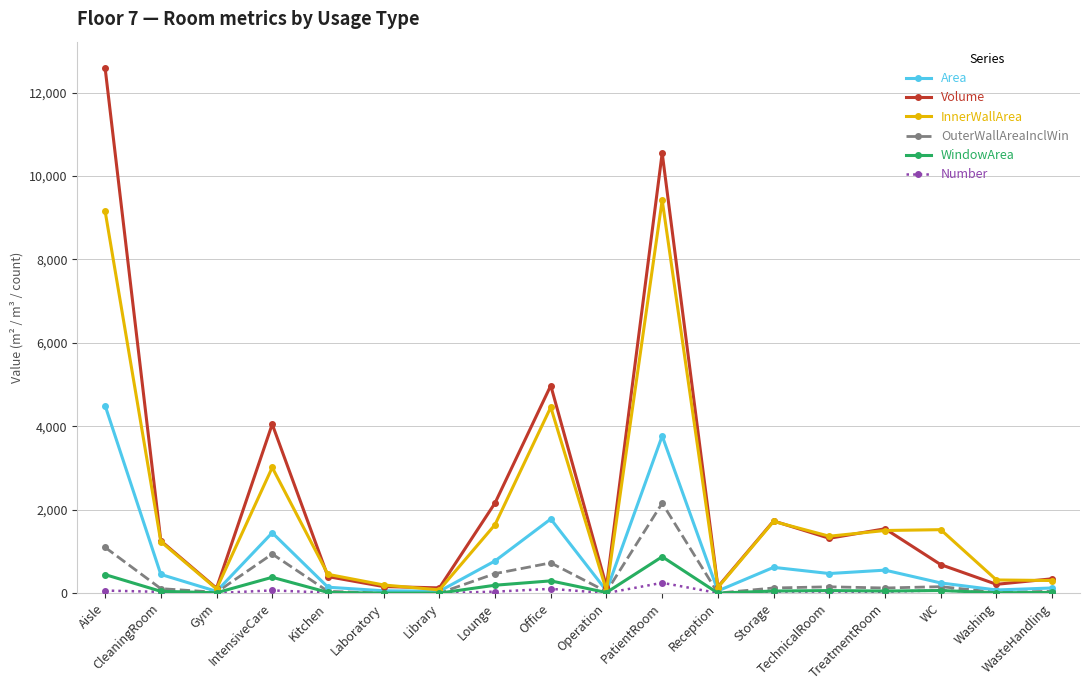

What is the difference between the Area values at WasteHandling and TreatmentRoom?

428.2